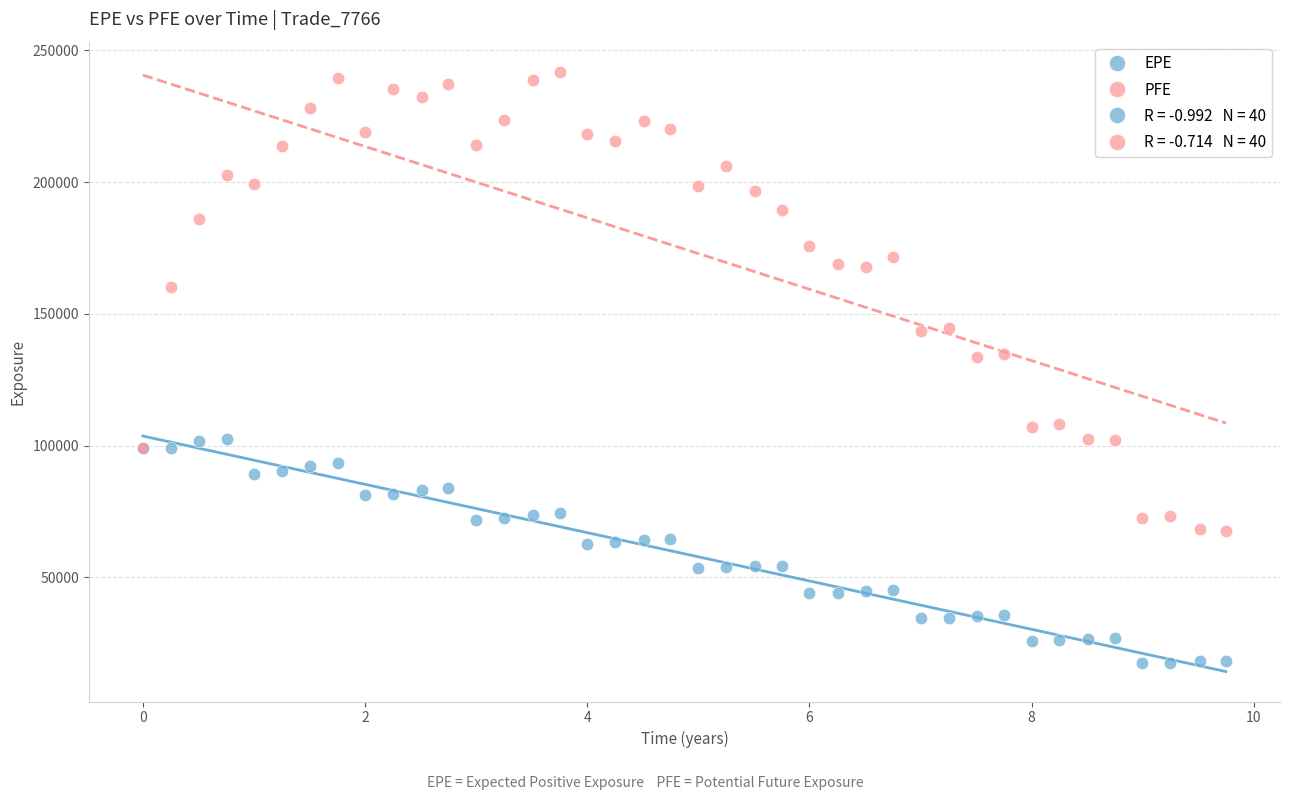

Which series contains the highest Y value?

PFE